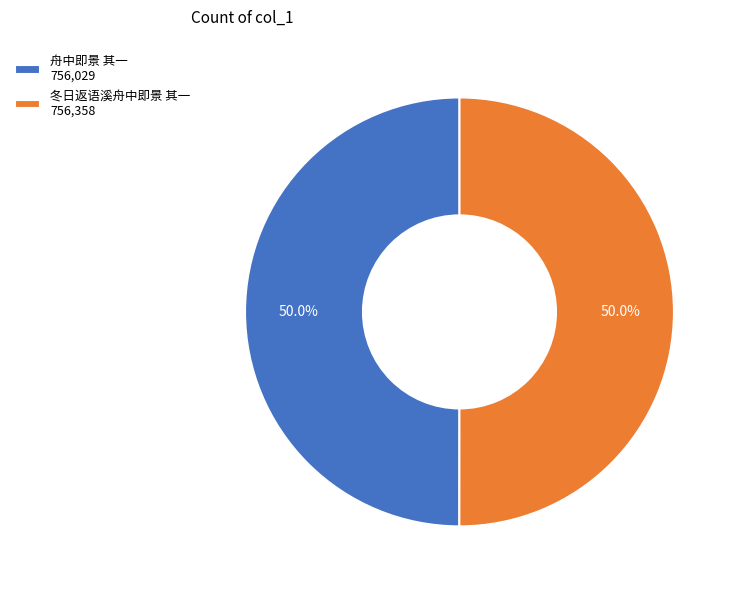

To the nearest percent, what portion does 冬日返语溪舟中即景 其一 represent?

50%